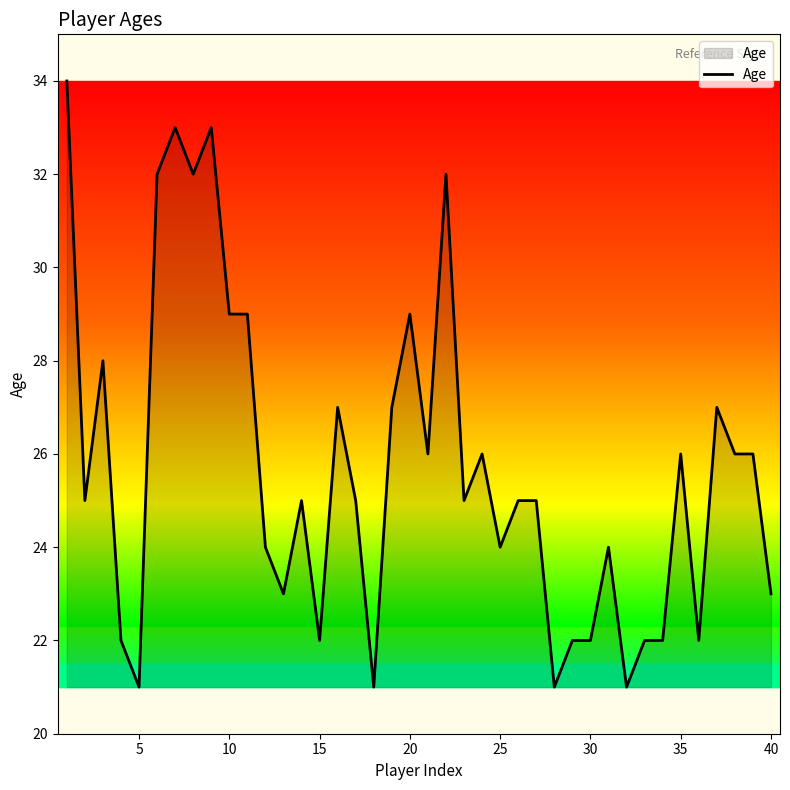

What is the smallest value displayed?

21